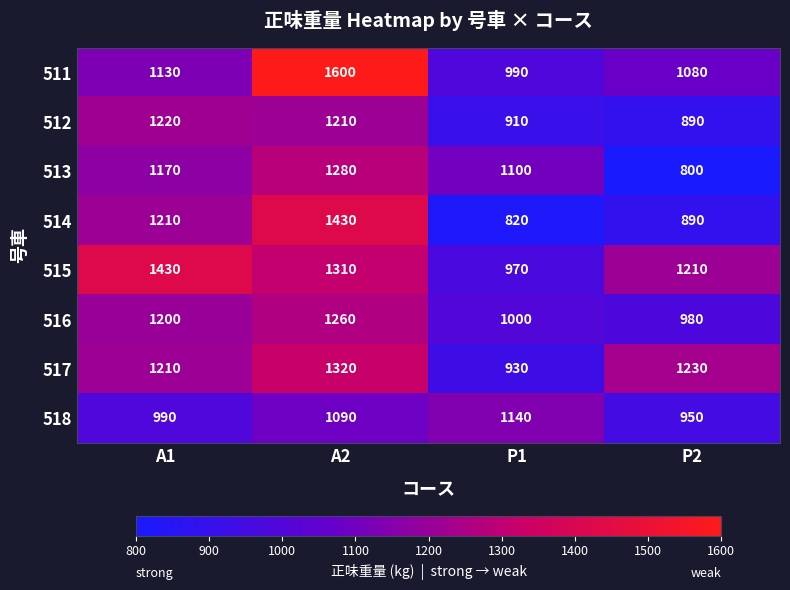

What is the spread (max minus min) of values at A1?

440